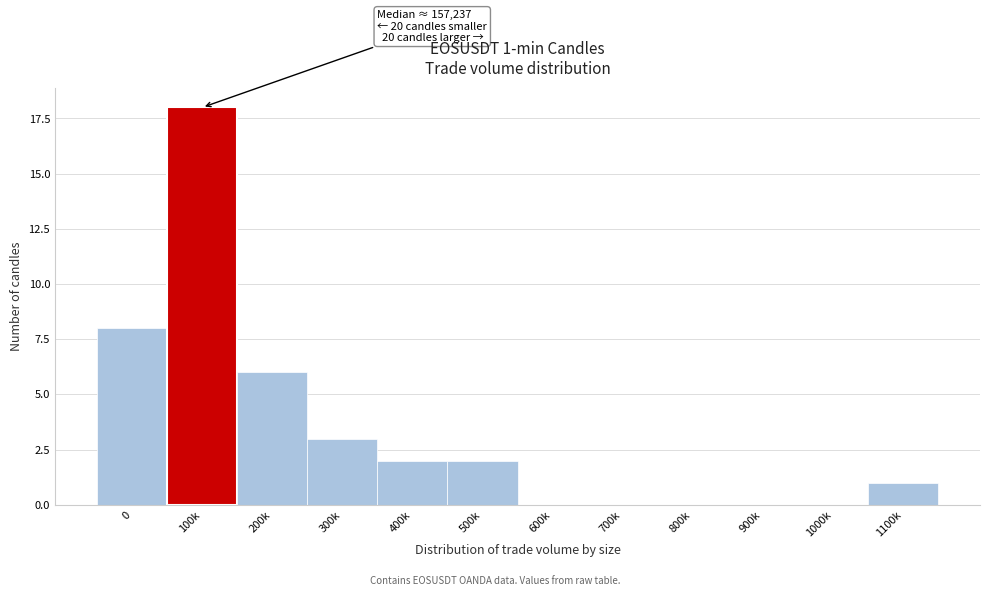

Reading left to right, list all the values displayed in this chart.

0=8	100k=18	200k=6	300k=3	400k=2	500k=2	600k=0	700k=0	800k=0	900k=0	1000k=0	1100k=1